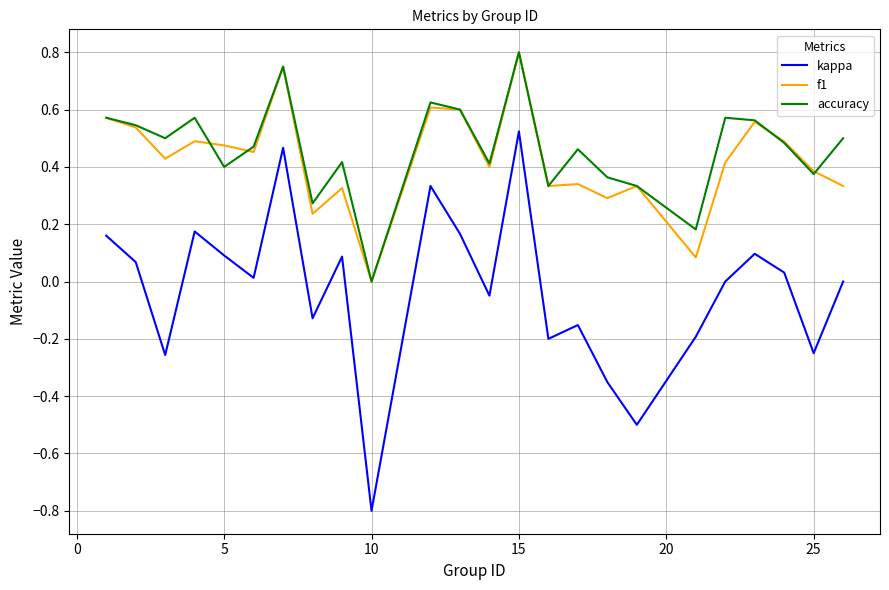

What is the minimum value shown in the chart?

-0.8